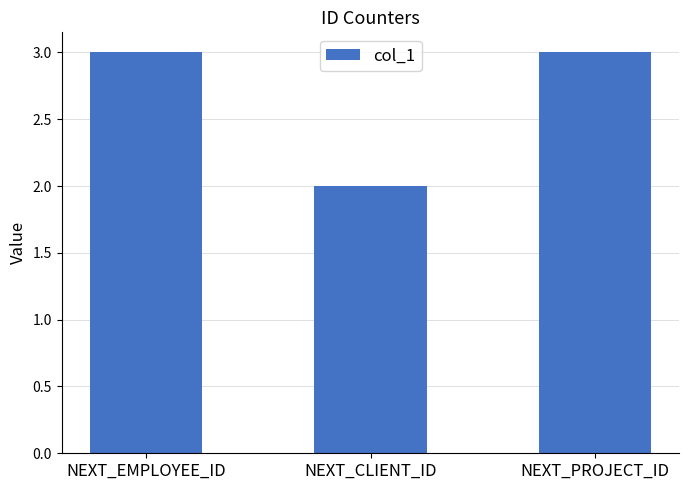

Count the values in the range 2 to 3.

3